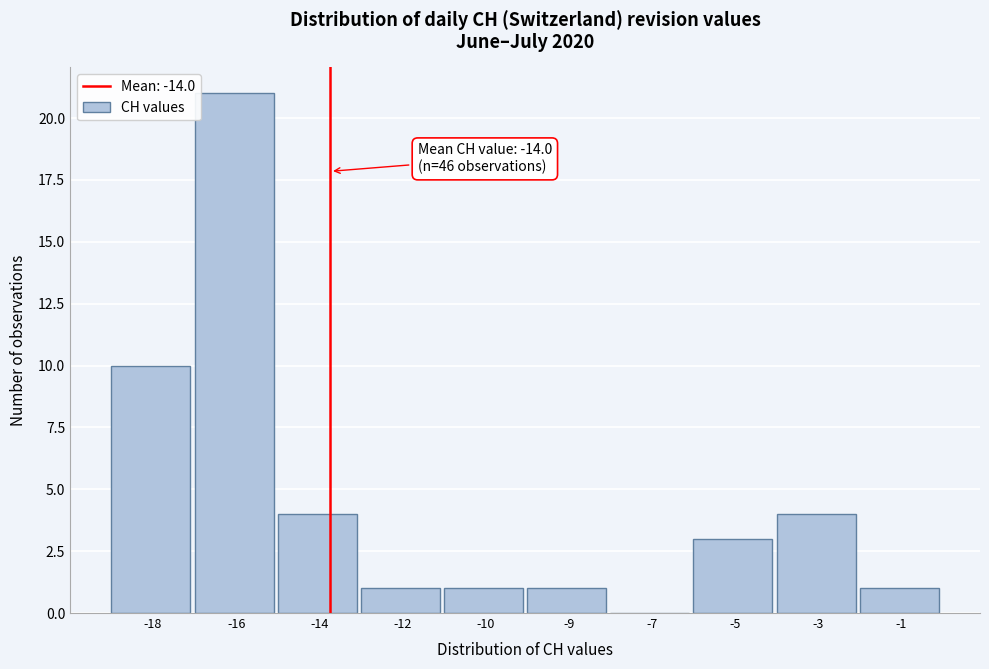

Reading right to left, list all the values displayed in this chart.

-1=1	-3=4	-5=3	-7=0	-9=1	-10=1	-12=1	-14=4	-16=21	-18=10